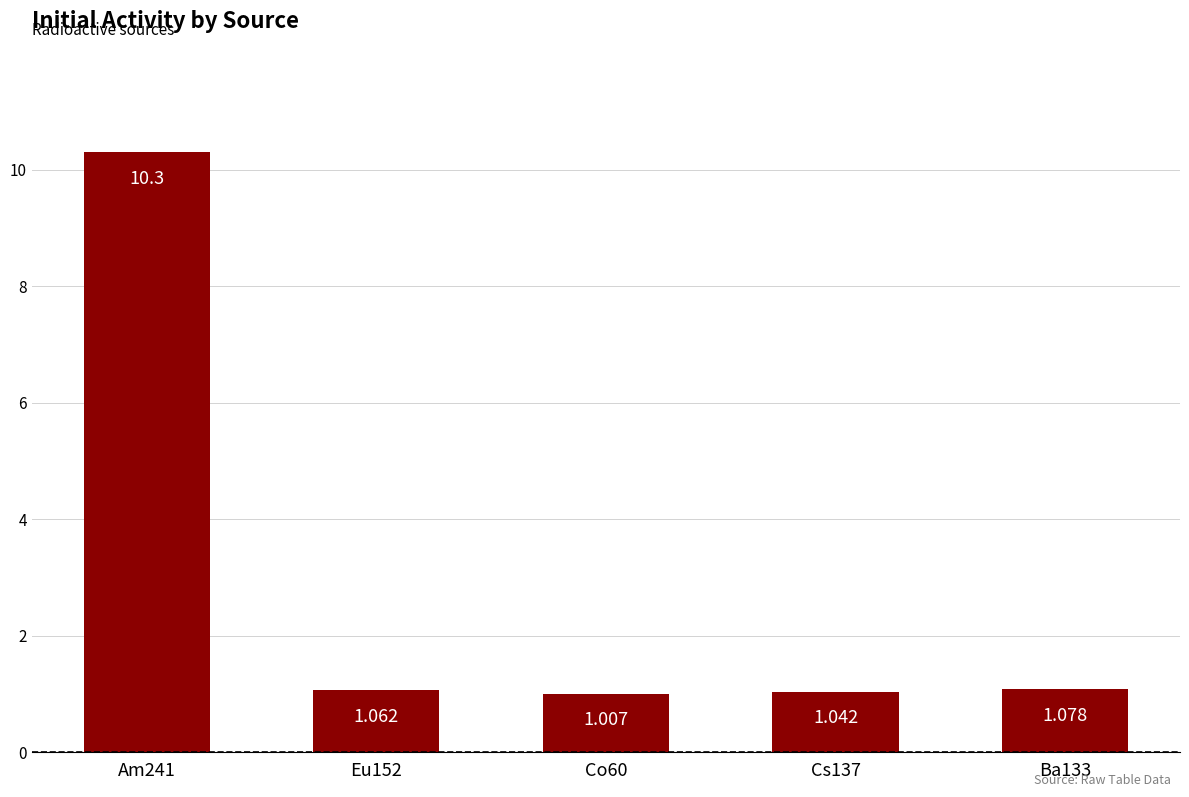

Rank the categories by value from lowest to highest.

Co60, Cs137, Eu152, Ba133, Am241